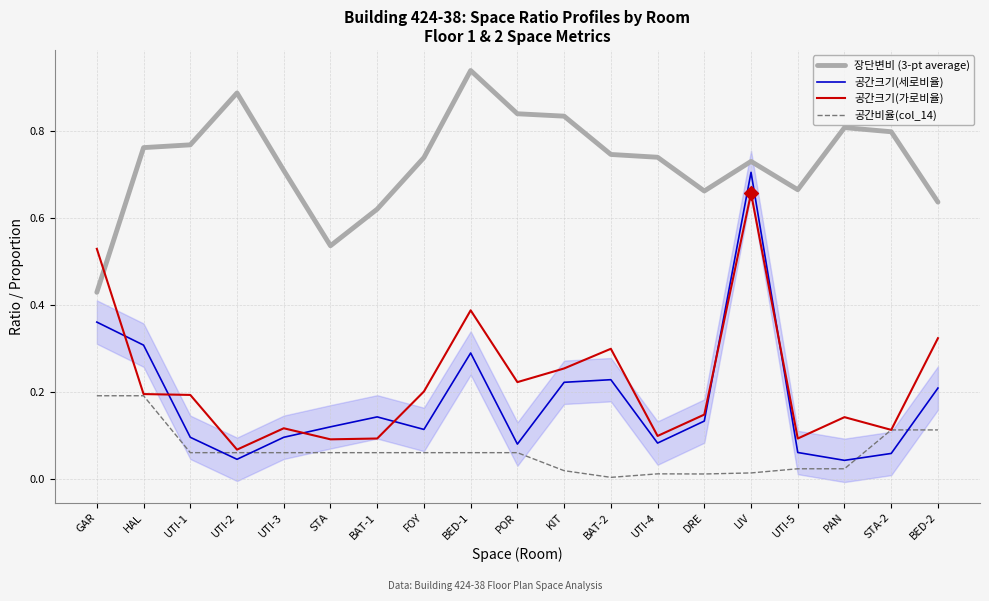

Which series contains the lowest Y value?

공간비율(col_14)